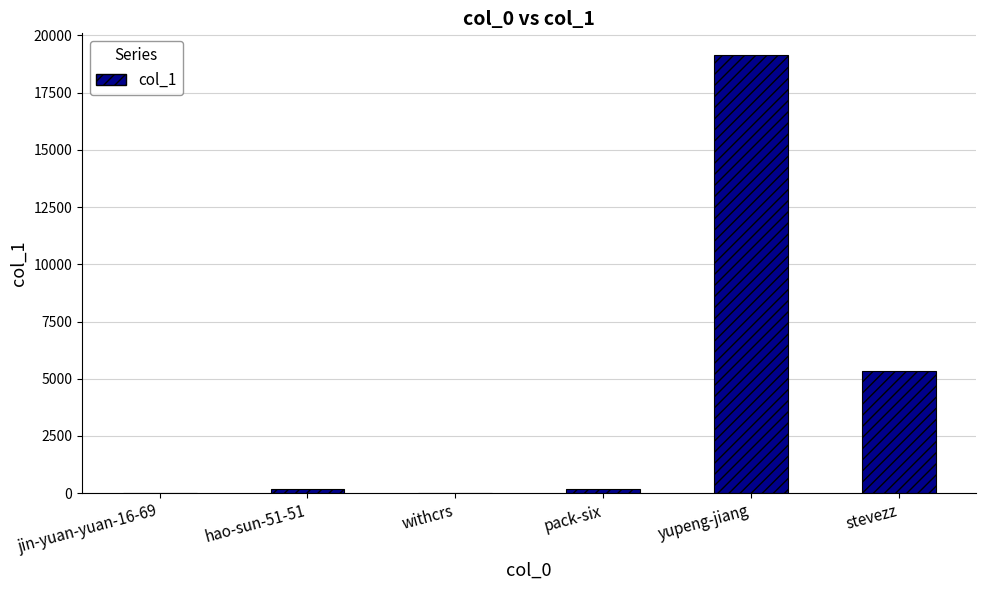

Between hao-sun-51-51 and stevezz, which is larger?

stevezz